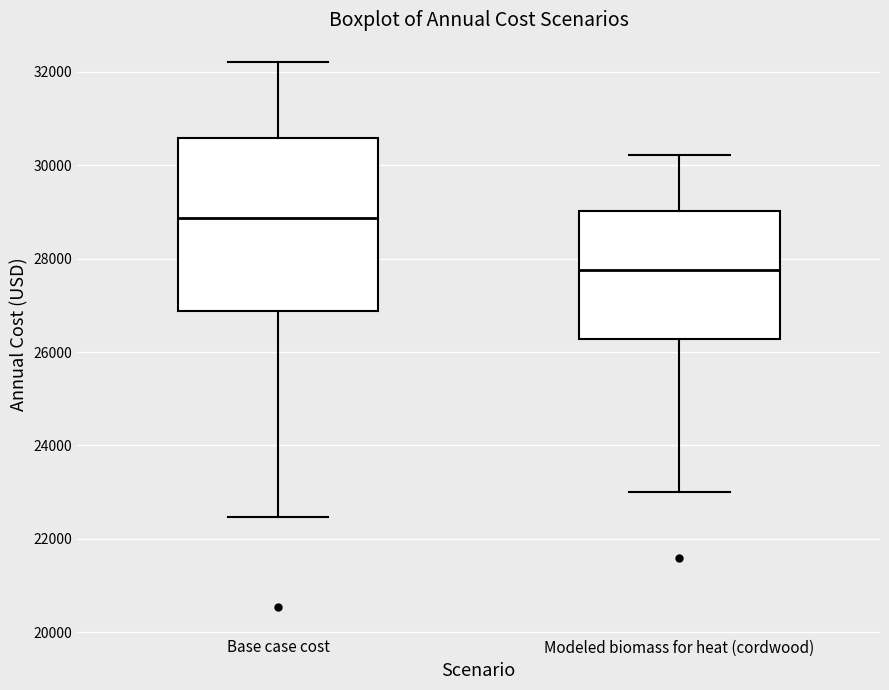

Where does the upper whisker of the box for Modeled biomass for heat (cordwood) end on the y-axis? The values are not printed on the chart, so give them approximately, as read against the axis.

30200